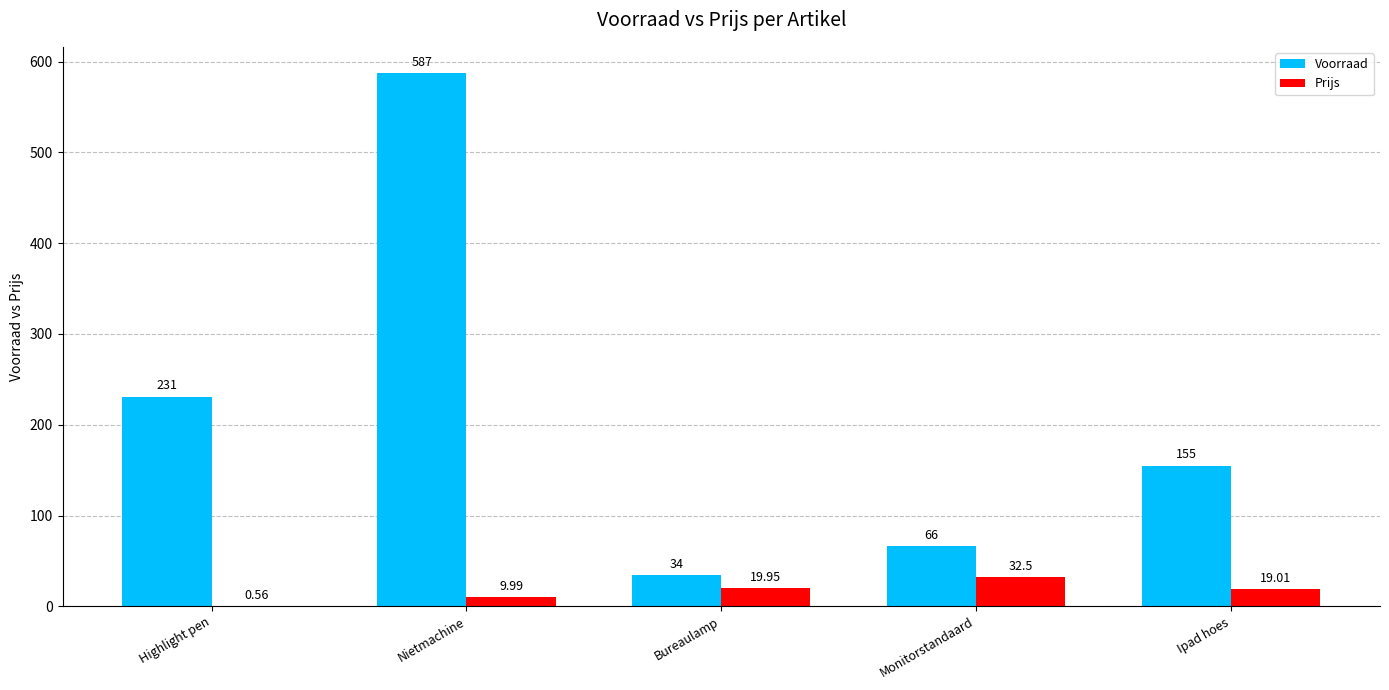

Which series changed the most between Nietmachine and Monitorstandaard?

Voorraad